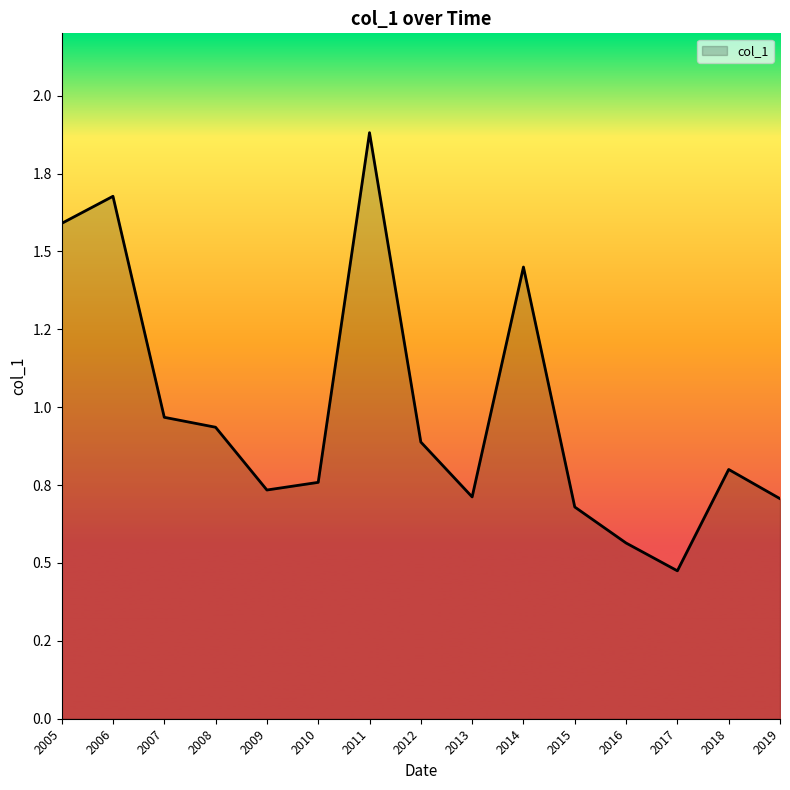

Does the chart display data point markers on the line(s)?

No